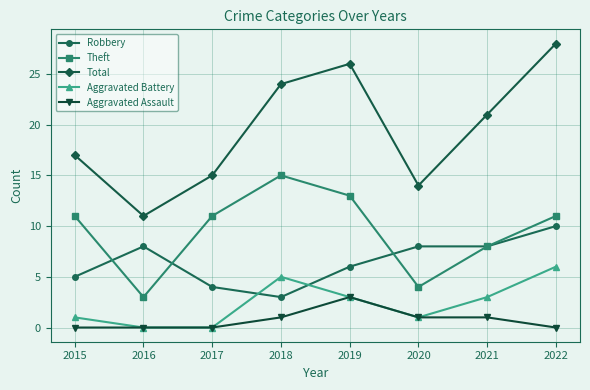

True or false: Aggravated Battery has a value of -4 at 2017.

False